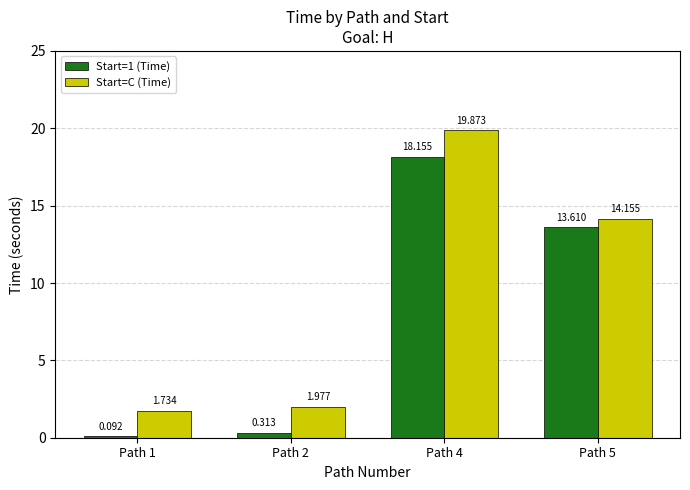

Are the bars grouped side by side (vs. stacked)?

Yes